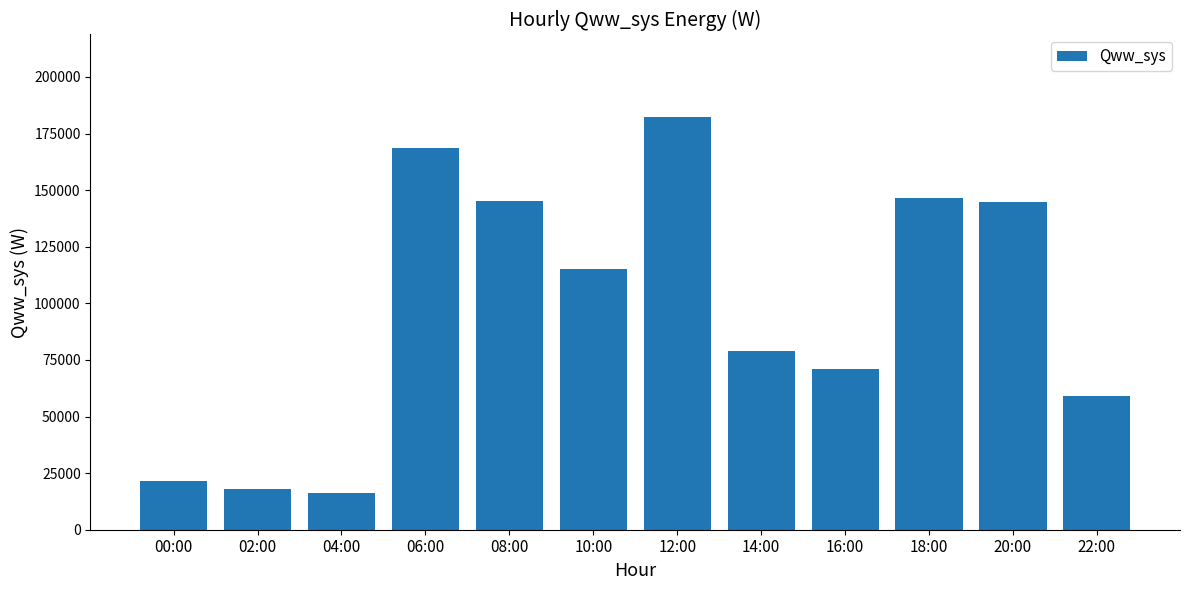

Which label corresponds to the largest value in the chart?

12:00